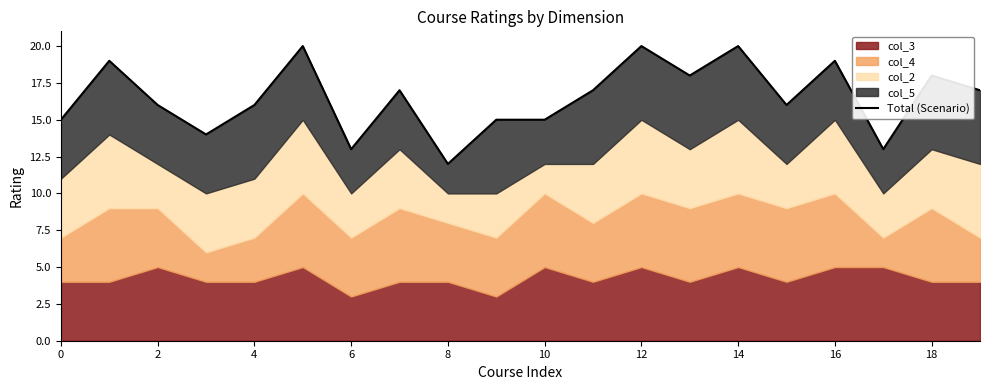

How many categories are shown in the chart?

20